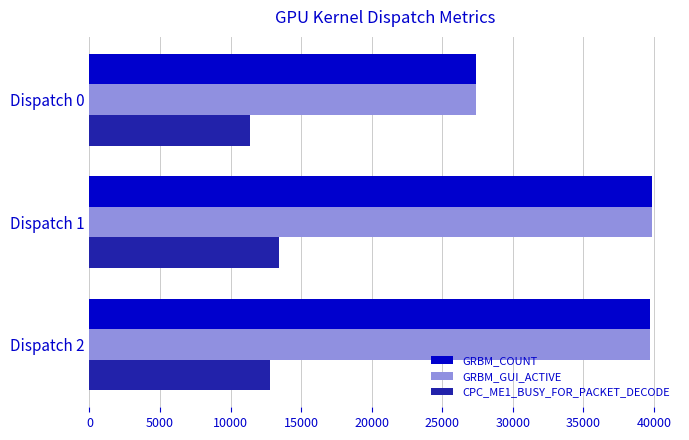

What is the approximate value of GRBM_GUI_ACTIVE at Dispatch 0, to the nearest 100?

27400